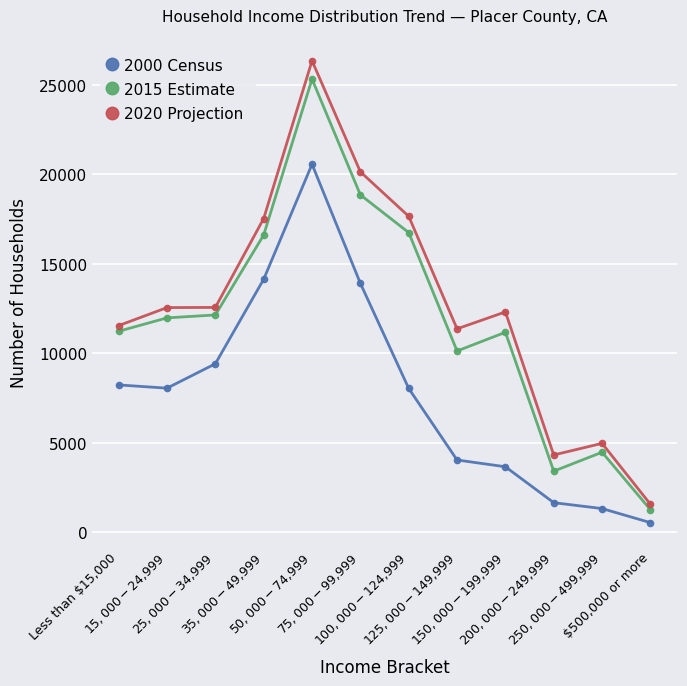

Where is the first local maximum for 2000 Census?

$50,000-$74,999